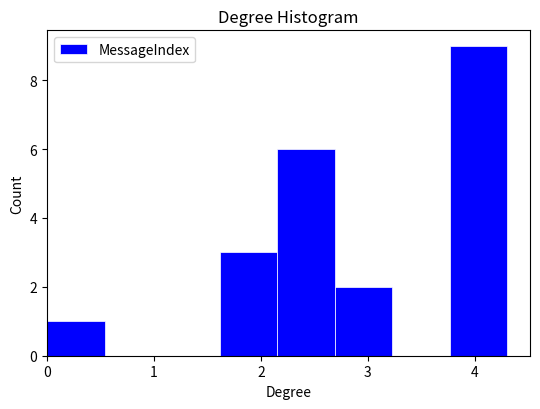

Reading left to right, list every bar in this chart as the range it spans on the x-axis followed by its height. Neither the bar edges nor the heights are printed on the chart, so give them approximately, as read against the axes.

0.0 to 0.5: 1
0.5 to 1.1: 0
1.1 to 1.6: 0
1.6 to 2.2: 3
2.2 to 2.7: 6
2.7 to 3.2: 2
3.2 to 3.8: 0
3.8 to 4.3: 9